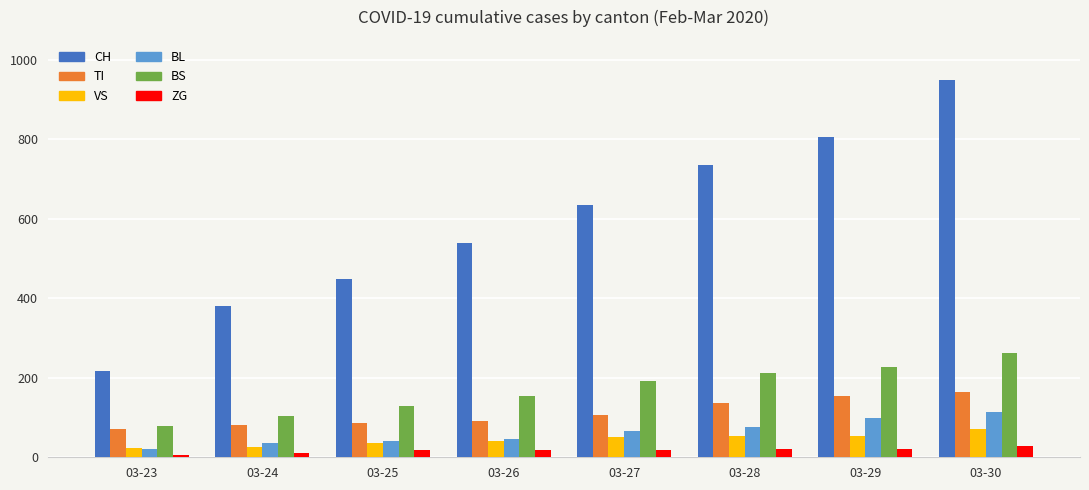

What is the difference between the ZG values at 03-25 and 03-23?

13